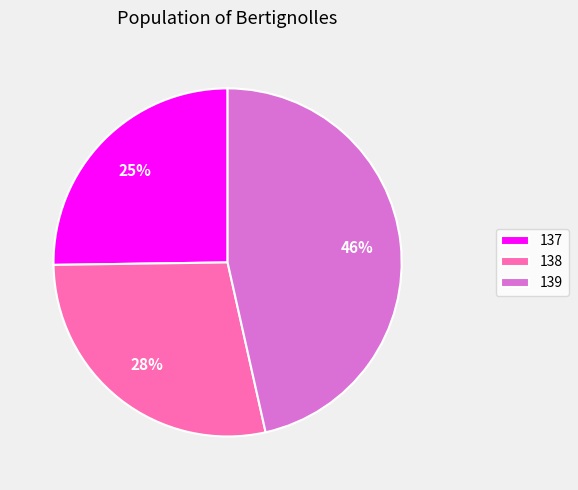

Which slice is the smallest?

137